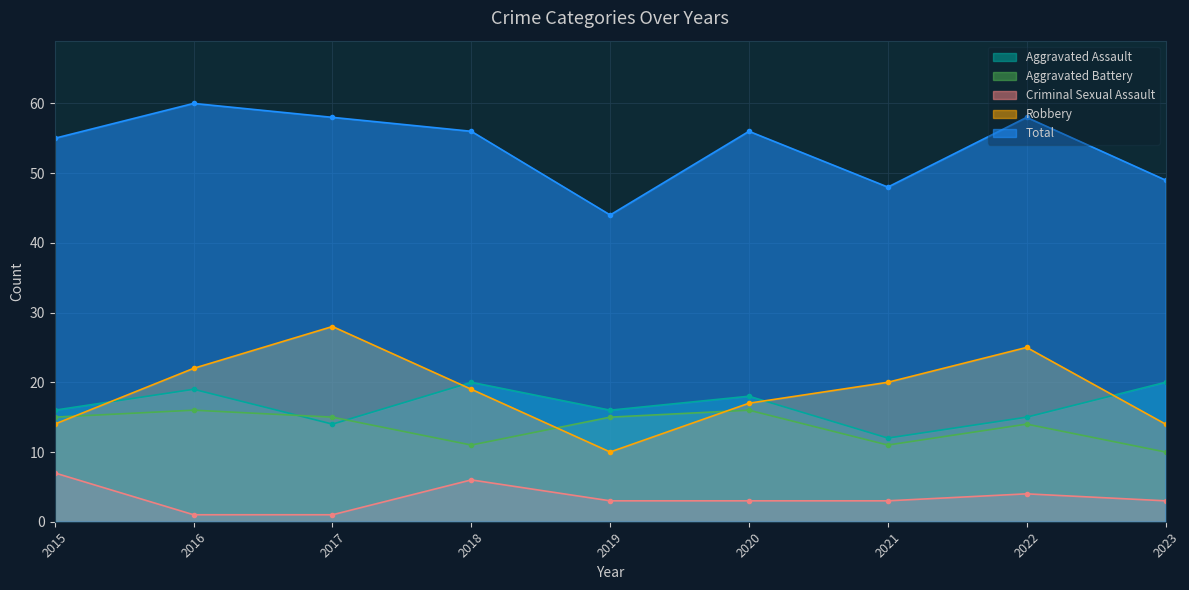

True or false: Robbery and Criminal Sexual Assault intersect in this chart.

False